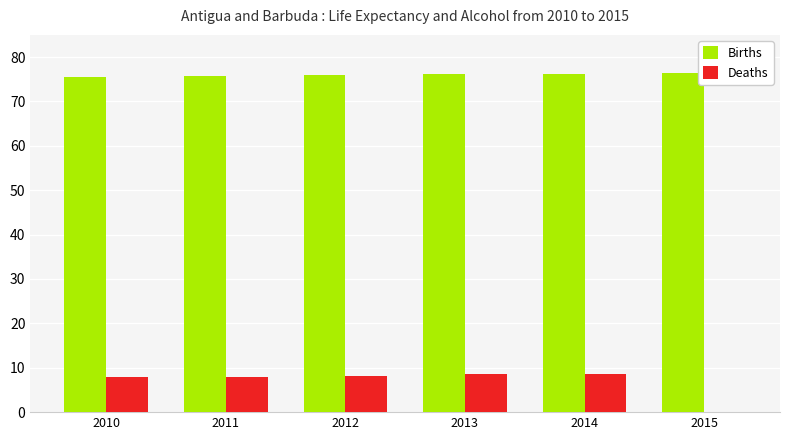

How many series are shown in this chart?

2